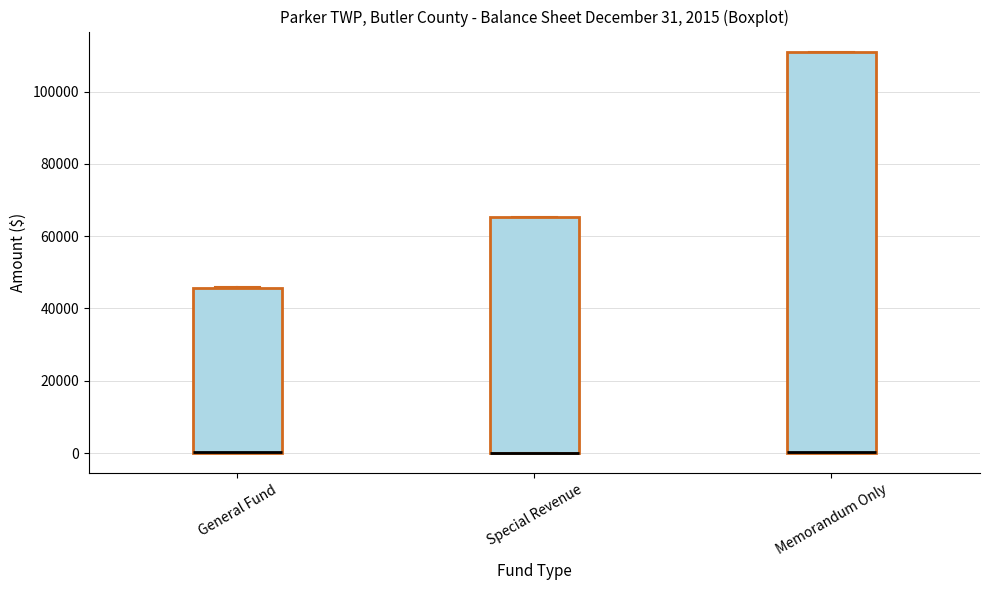

Which box is the tallest, from its lower edge to its upper edge?

Memorandum Only